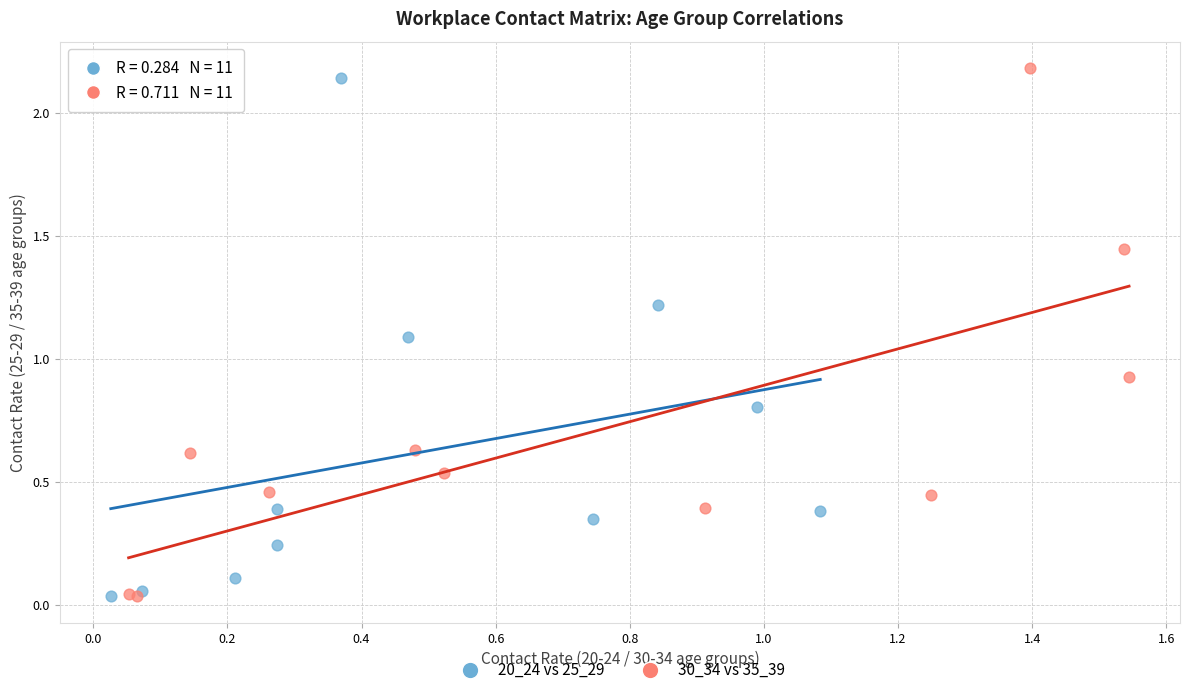

What are all the series names shown in the legend?

20_24 vs 25_29, 30_34 vs 35_39